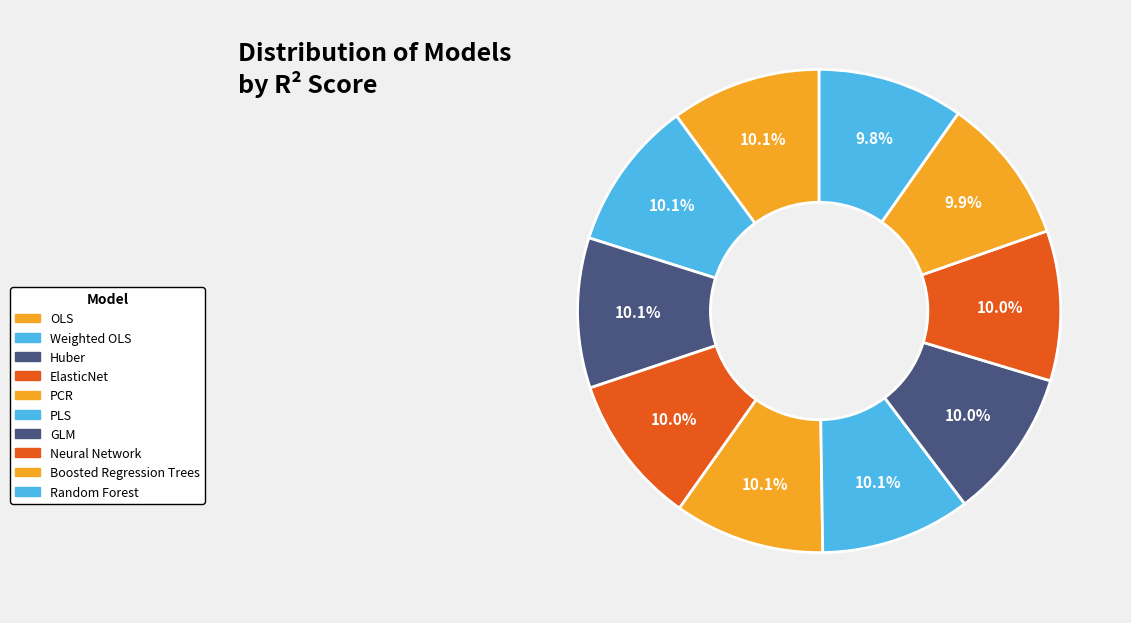

To the nearest percent, what portion does Neural Network represent?

10%